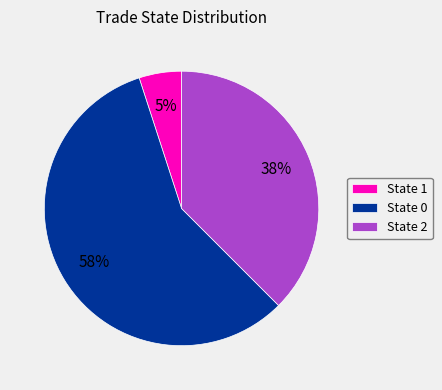

Does State 2 account for over 50% of the chart?

No